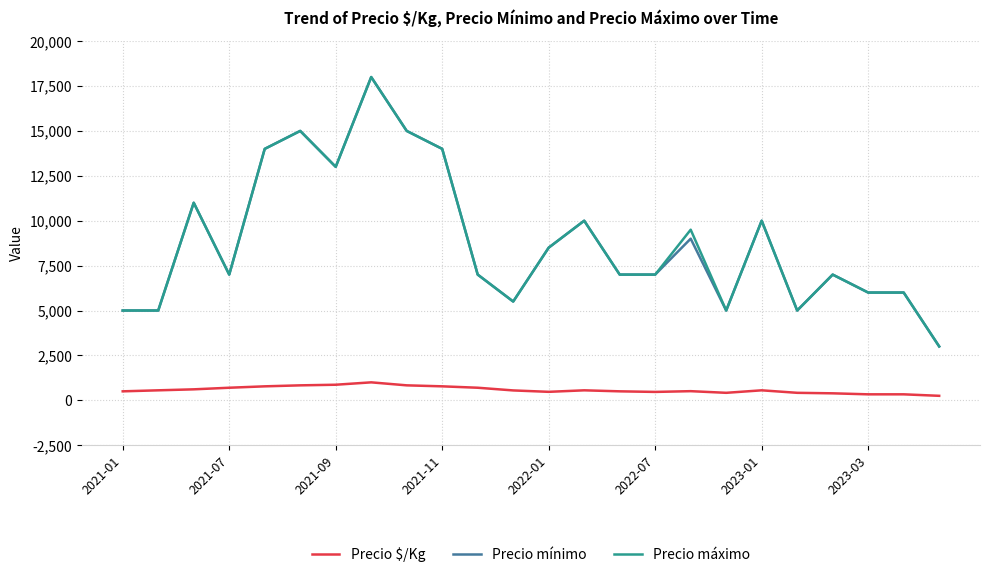

True or false: Precio $/Kg and Precio máximo cross at least once.

False